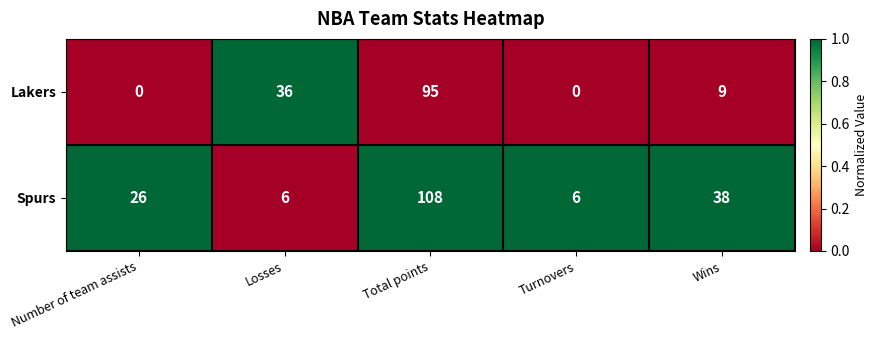

Count the number of data series in this chart.

2